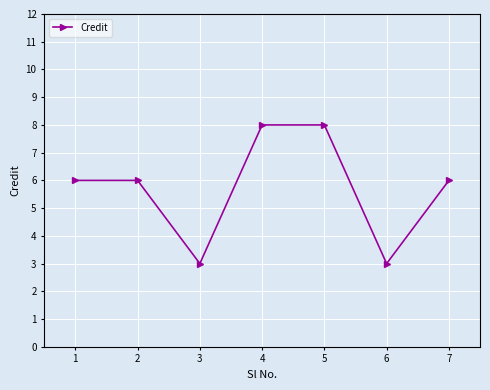

Count the number of categories in the chart.

7